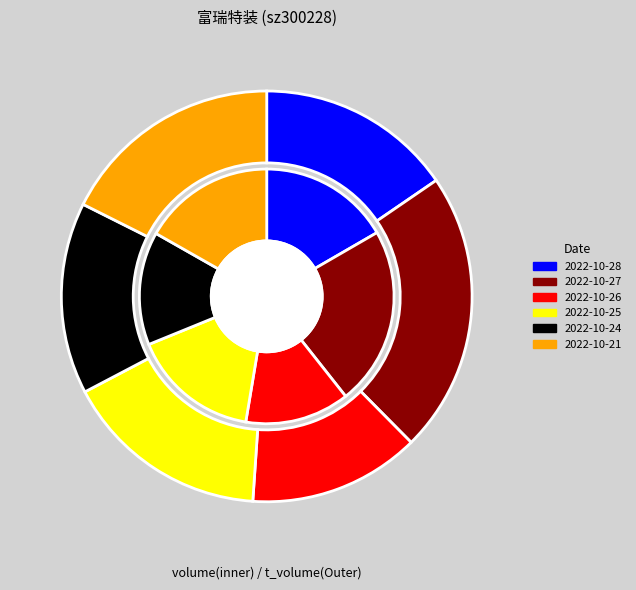

To the nearest percent, what percentage of the pie is 2022-10-28?

15%